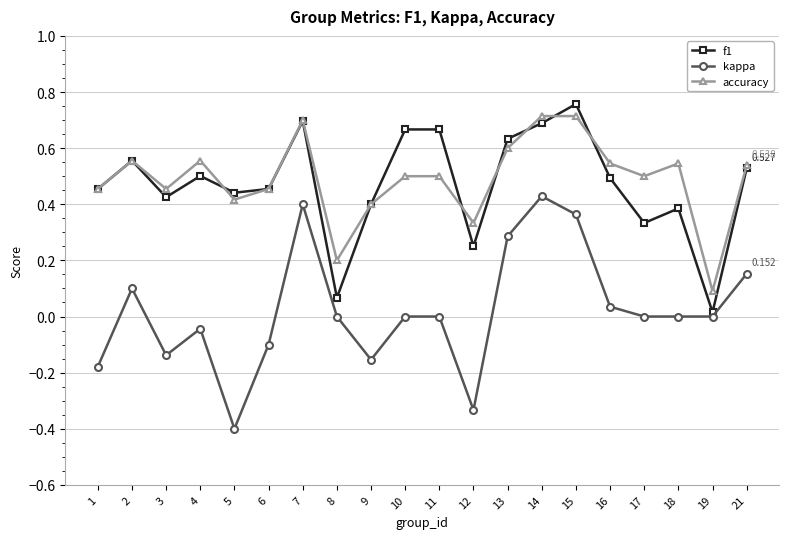

At which category does f1 reach its first local valley?

3